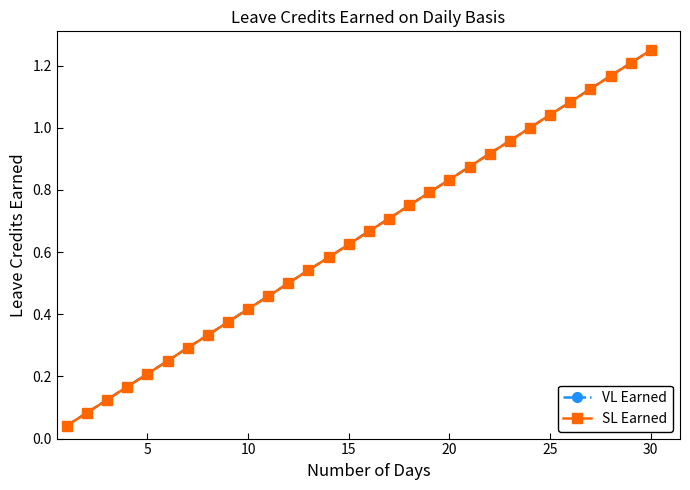

True or false: VL Earned and SL Earned cross at least once.

False